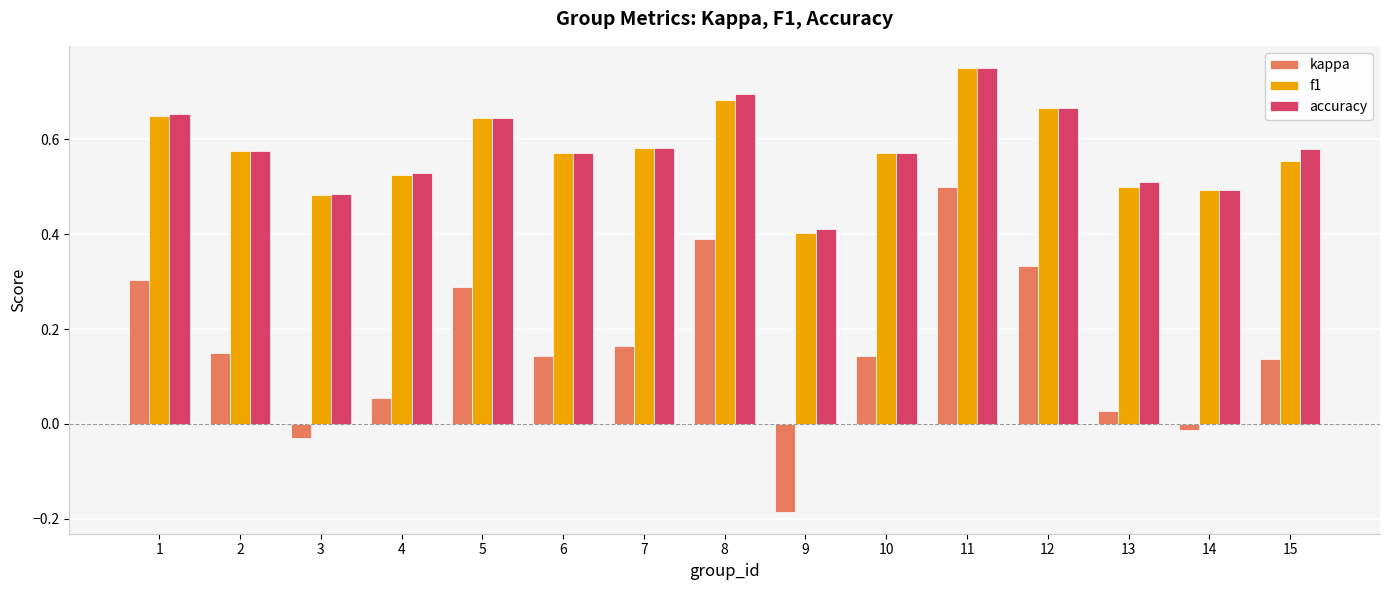

What is the sum of all f1 values?

8.6